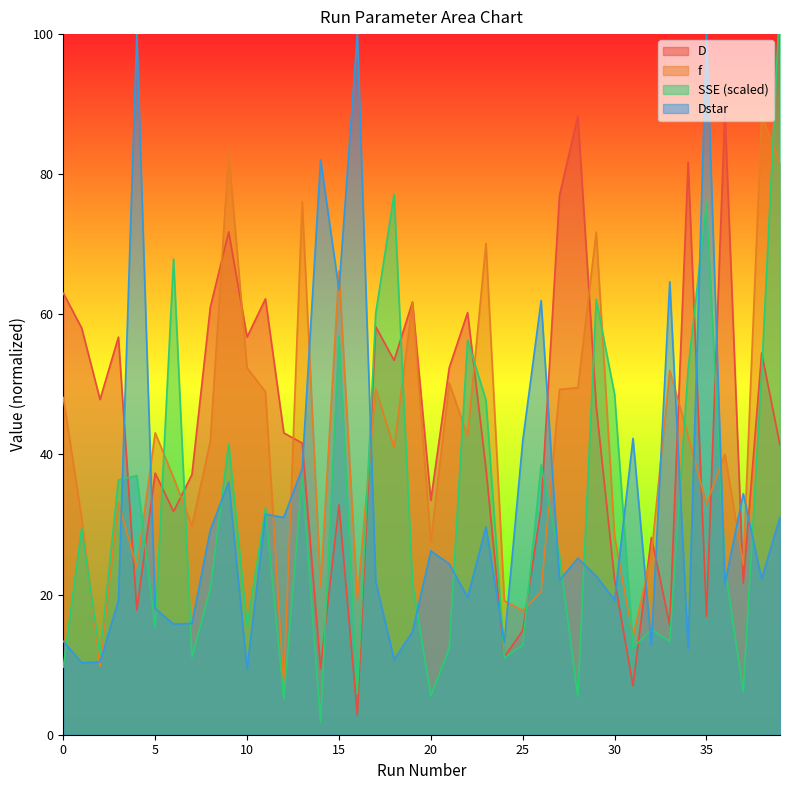

What is the total value across all series at 32?

81.6